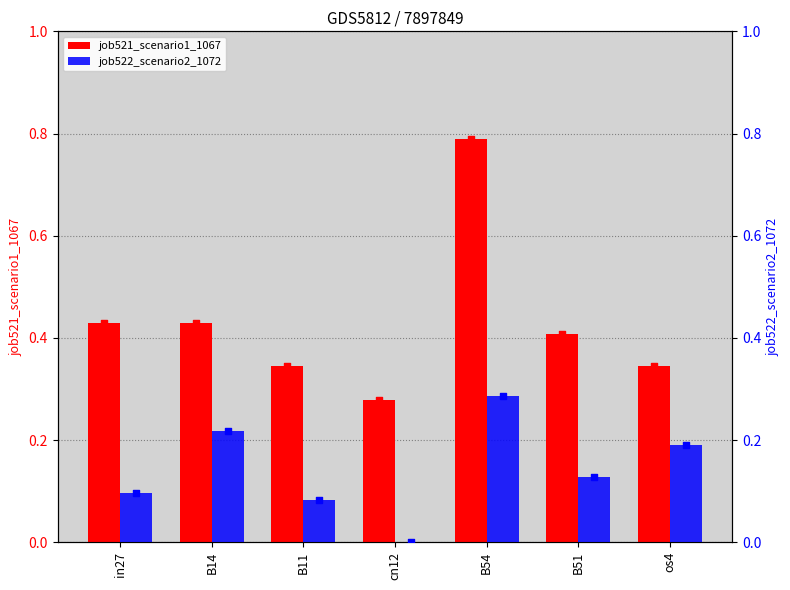

Which series reaches the minimum Y coordinate?

job522_scenario2_1072